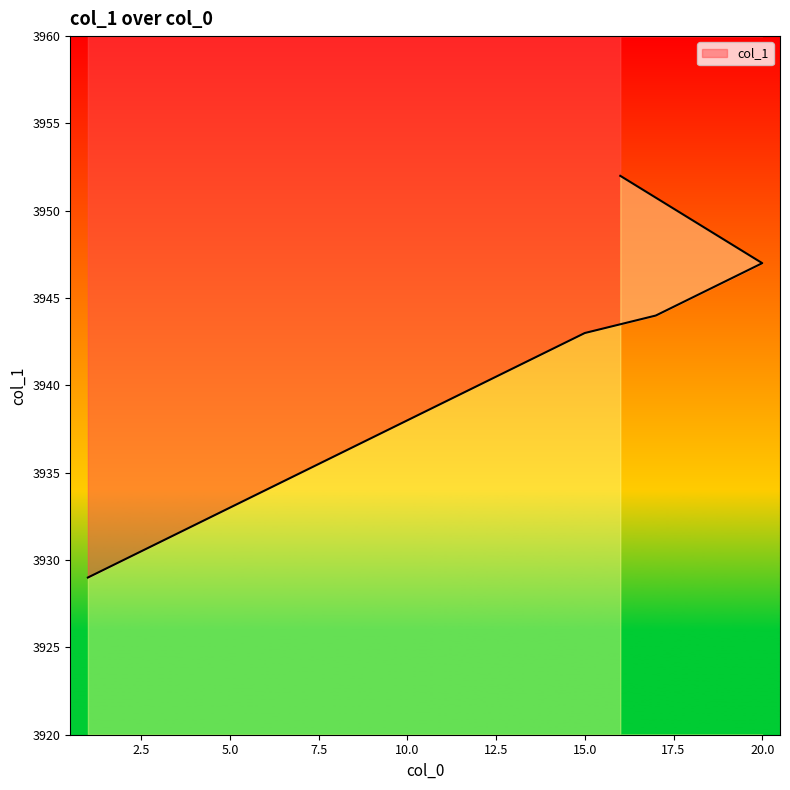

Rank the categories by value from lowest to highest.

1, 2, 3, 4, 5, 6, 7, 8, 9, 10, 11, 12, 13, 14, 15, 17, 18, 19, 20, 16